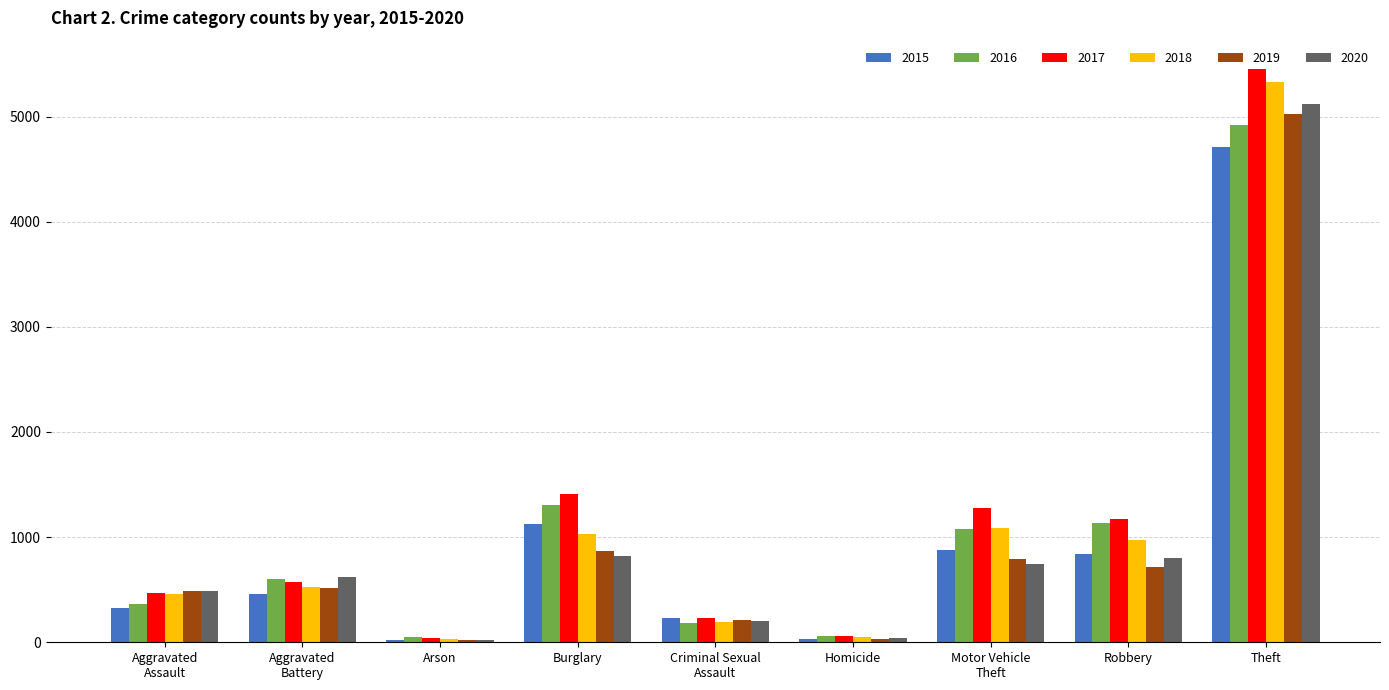

What is the label of the 1st bar from the right?

Theft